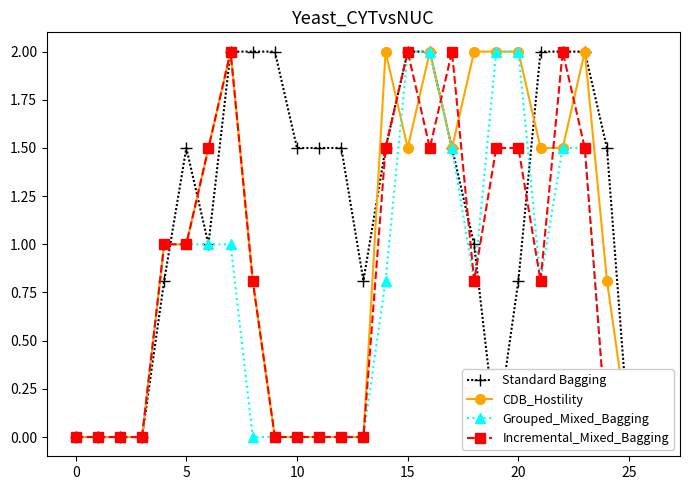

What are all the series names shown in the legend?

Standard Bagging, CDB_Hostility, Grouped_Mixed_Bagging, Incremental_Mixed_Bagging